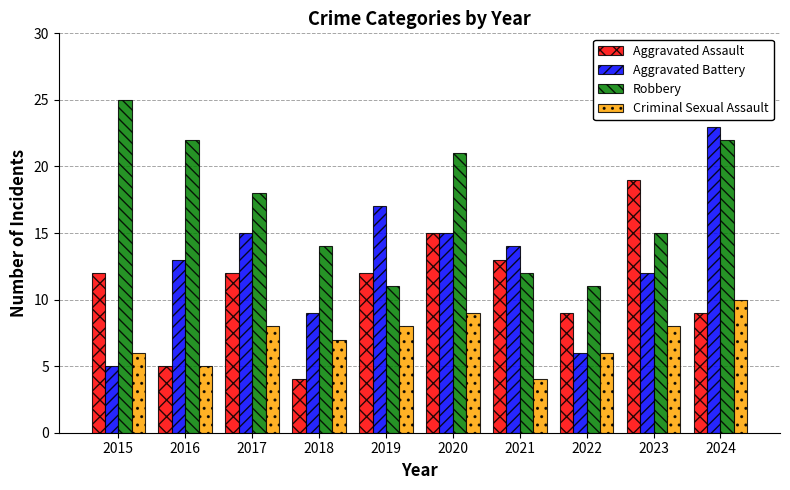

Between 2021 and 2024, which series saw the biggest shift?

Robbery